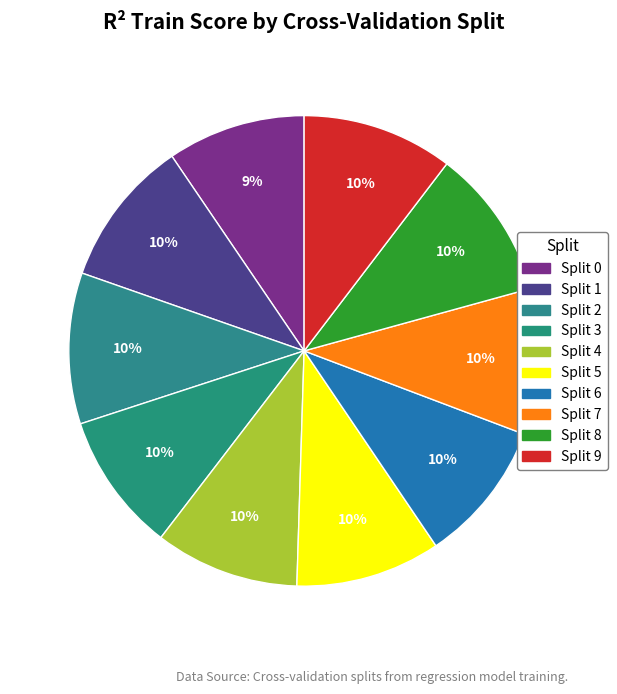

Which category has the smallest portion of the pie?

Split 0